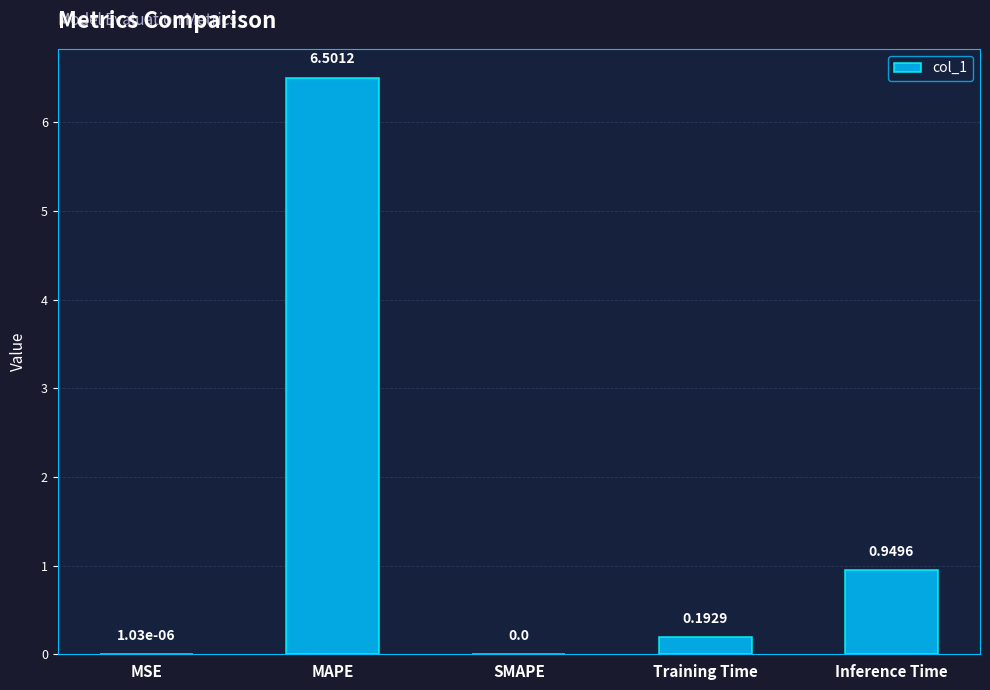

What is the greatest value displayed?

6.5